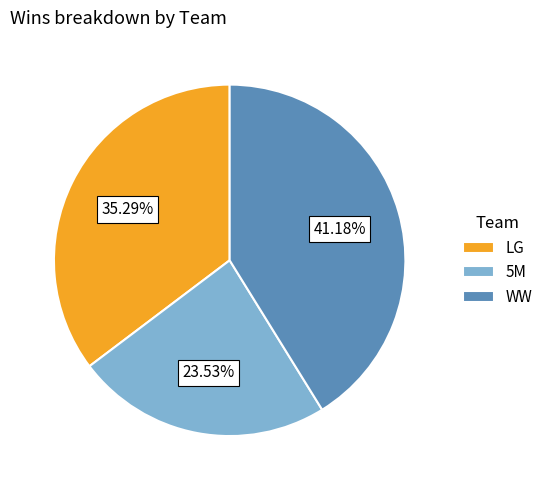

Is it true that LG is 35% of the pie?

True